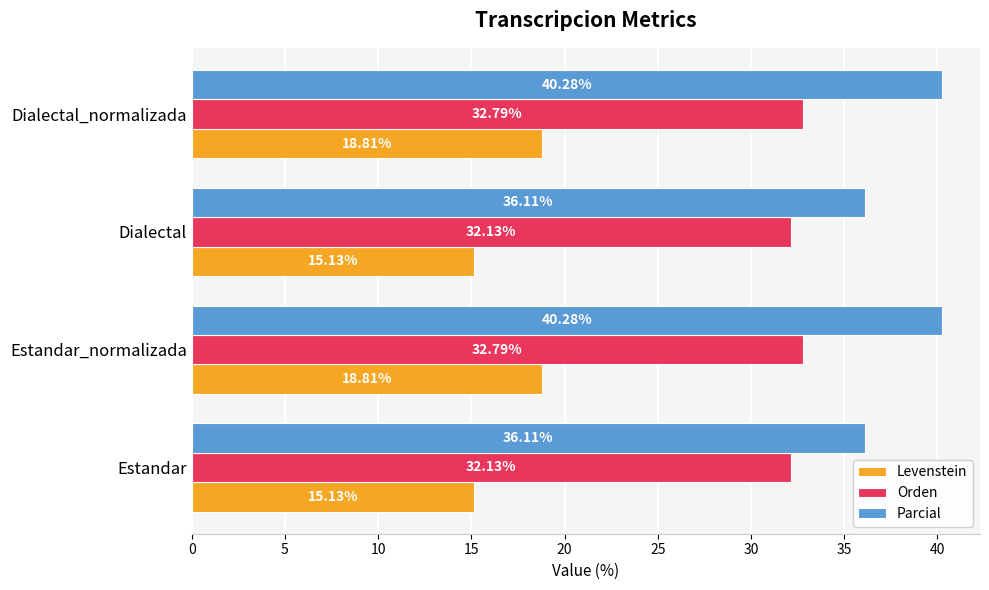

Is the value of Levenstein at Dialectal greater than the value of Parcial at Dialectal_normalizada?

No